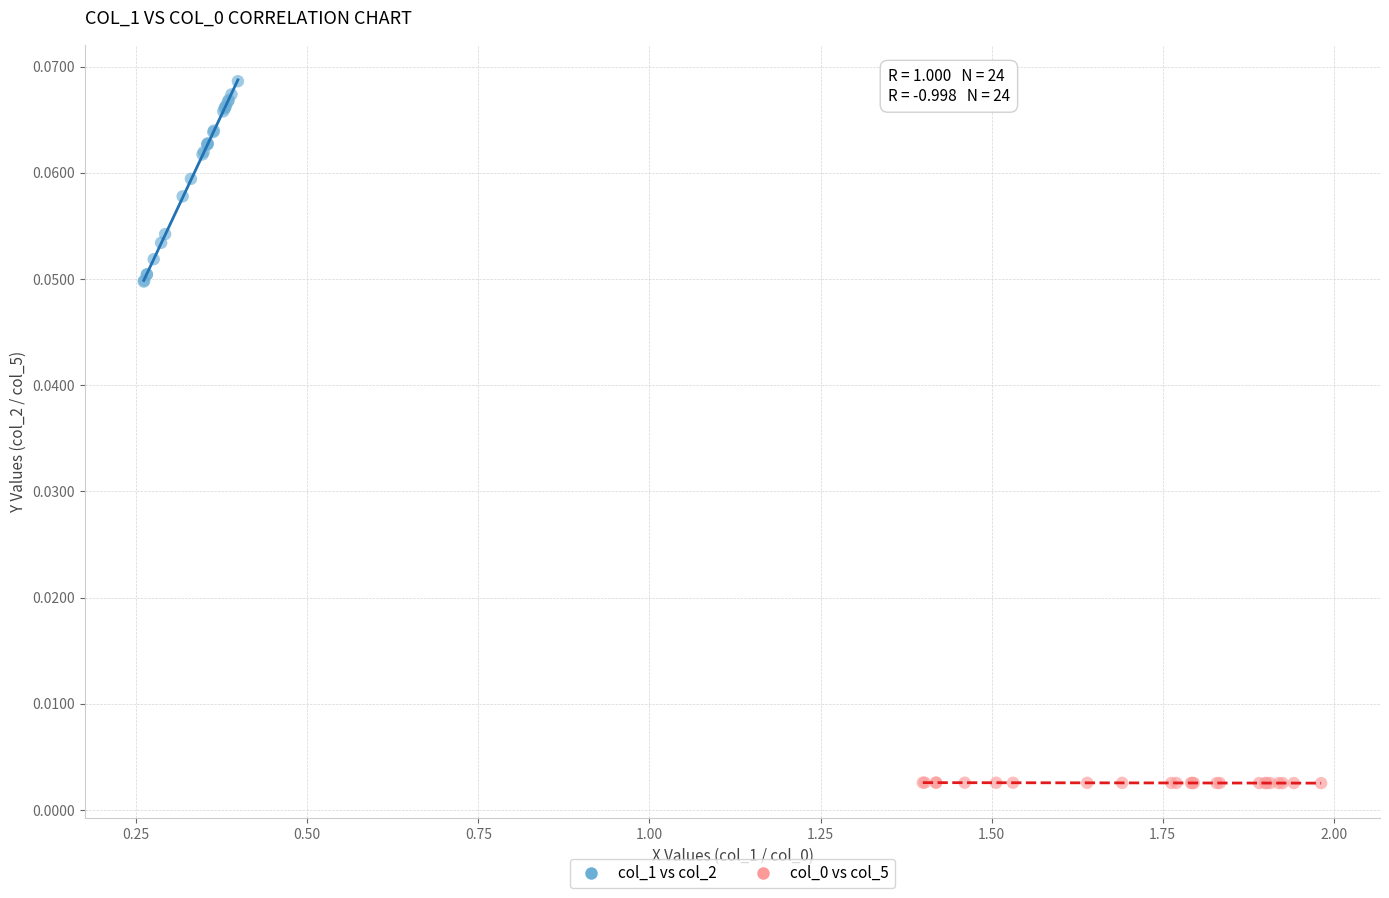

Which series has the widest spread of Y values?

col_1 vs col_2